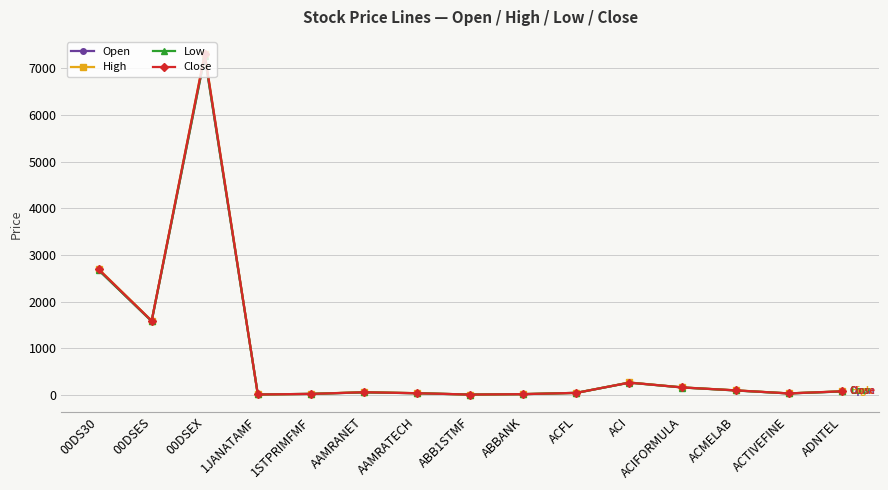

True or false: High and Open intersect in this chart.

False